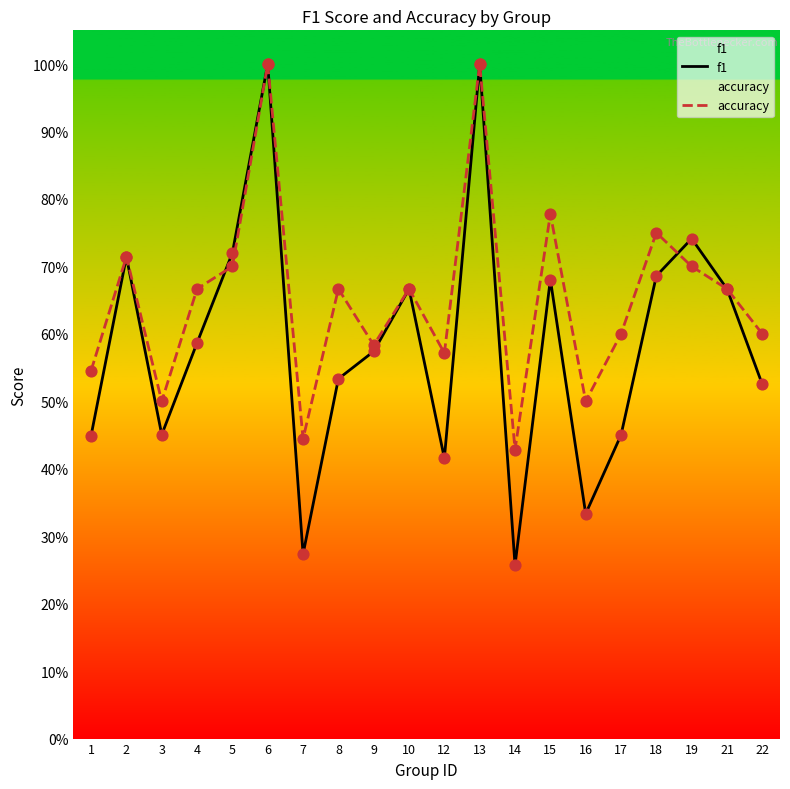

At which category is the sum across all series the highest?

6